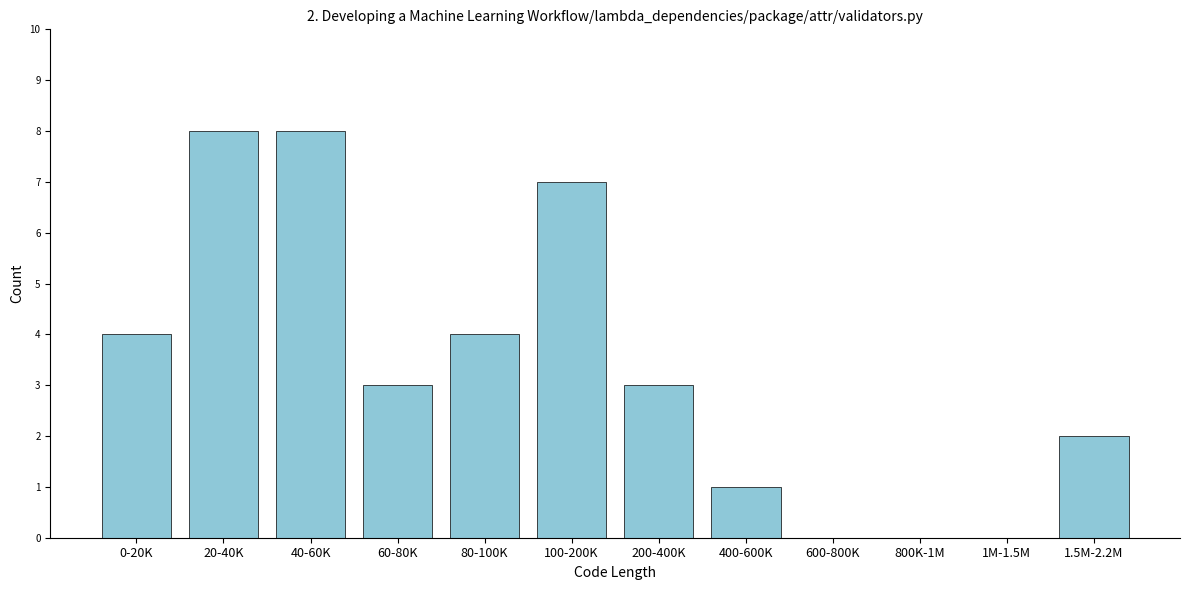

Reading left to right, extract all data points from this chart.

0-20K=4	20-40K=8	40-60K=8	60-80K=3	80-100K=4	100-200K=7	200-400K=3	400-600K=1	600-800K=0	800K-1M=0	1M-1.5M=0	1.5M-2.2M=2